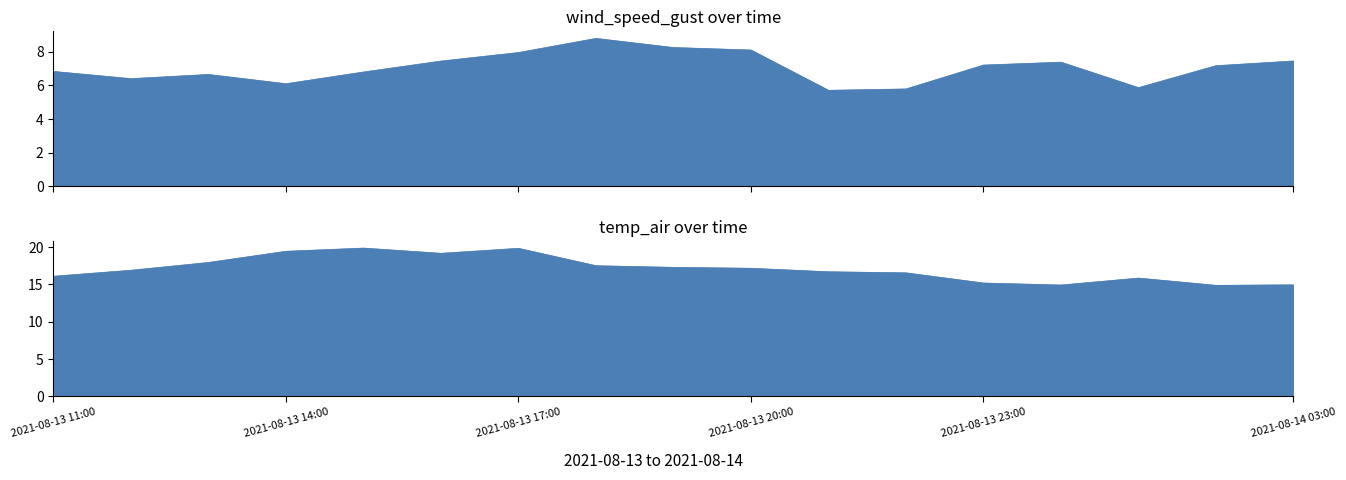

True or false: temp_air and wind_speed_gust intersect in this chart.

False